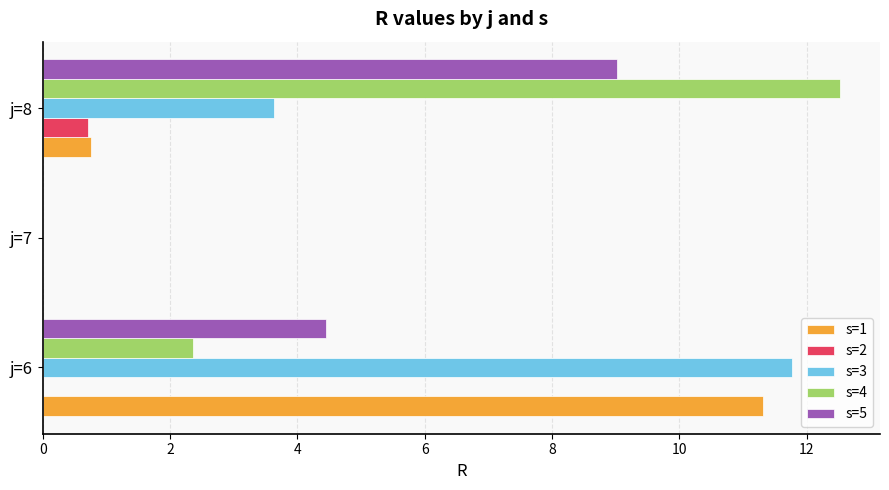

What is the sum of the s=5 values at j=8 and j=7?

9.0